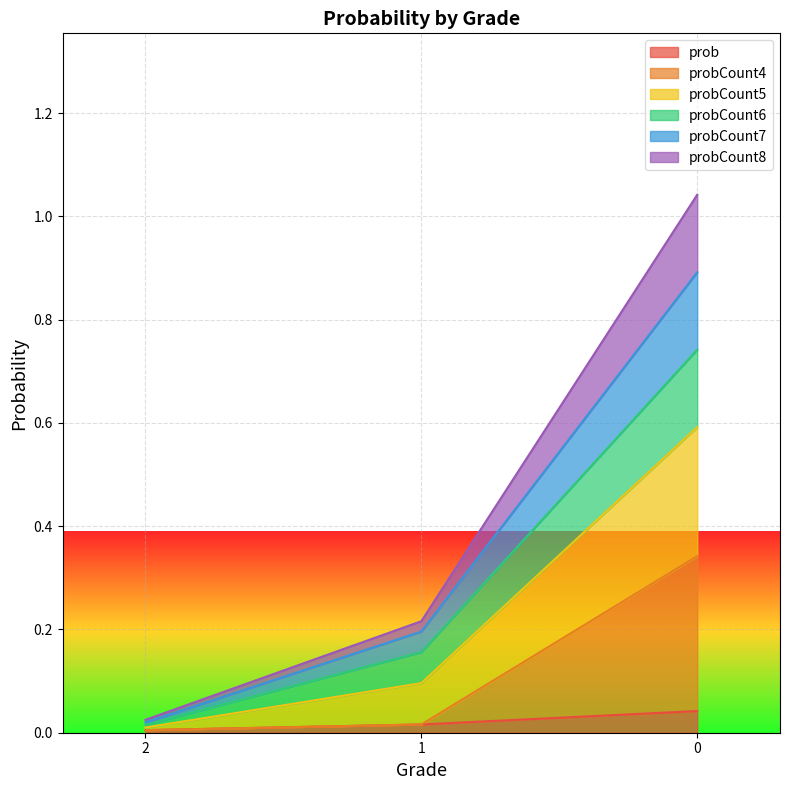

What is the value of the probCount7 point at the 2nd from the left?

0.2